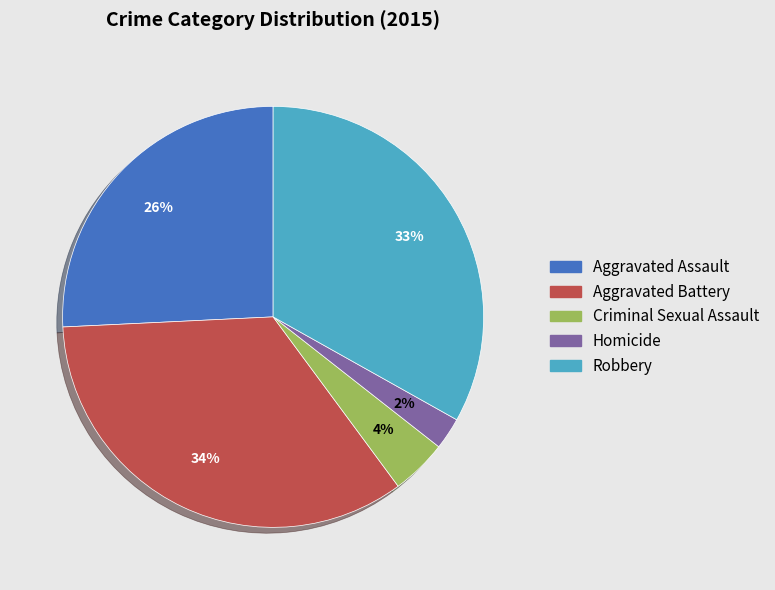

What is the largest slice in the pie chart?

Aggravated Battery